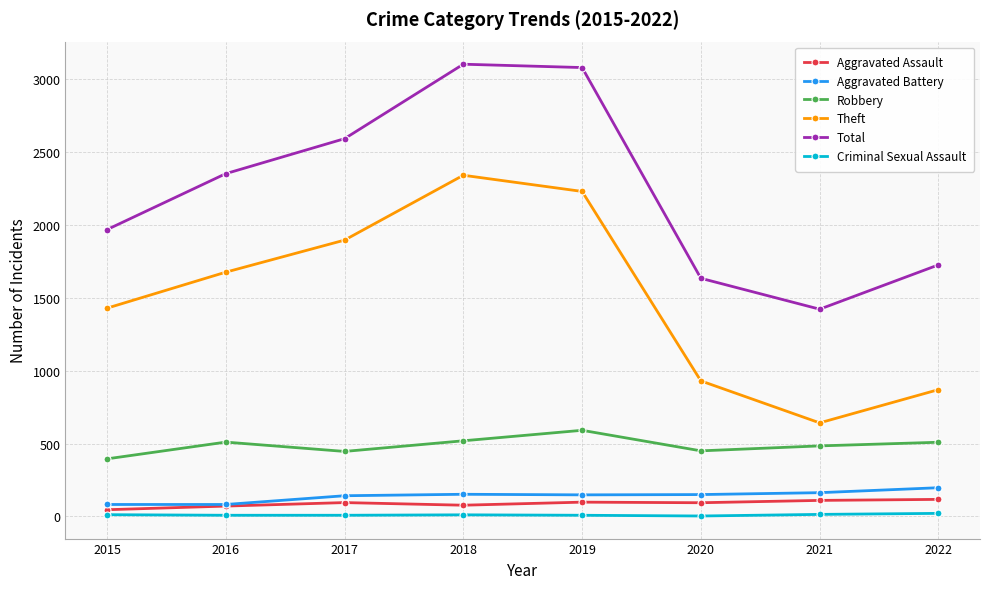

Is the value of Aggravated Assault at 2016 greater than the value of Robbery at 2021?

No